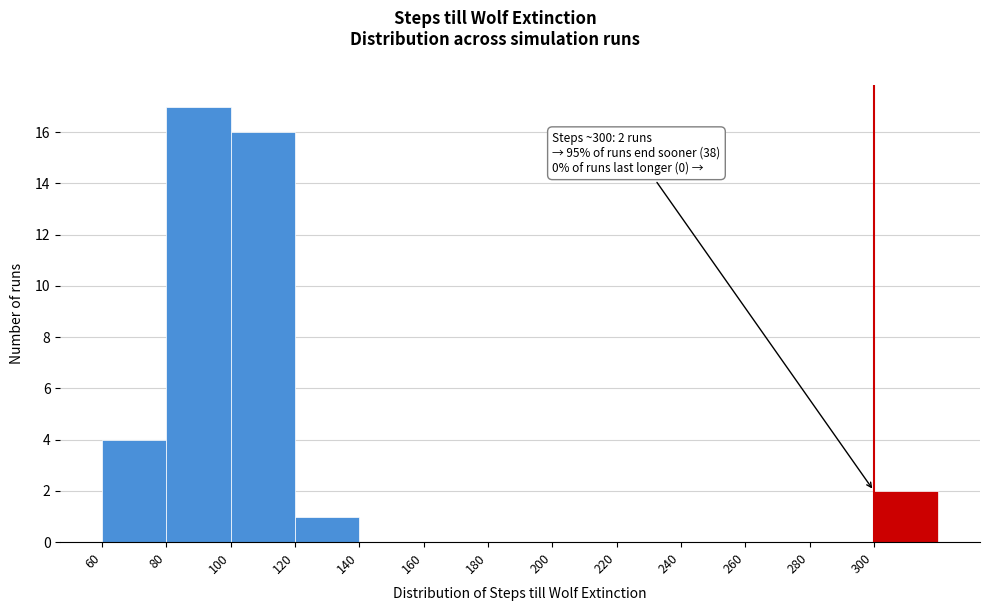

Over which range of the x-axis is the bar tallest?

80 to 100